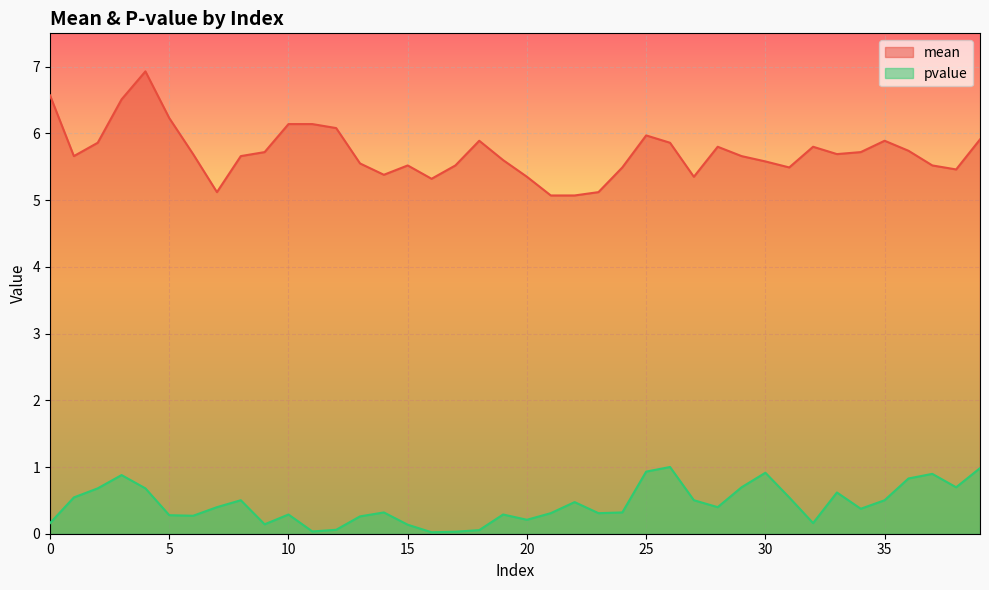

What is the value of the pvalue point at the 15th from the left?

0.3